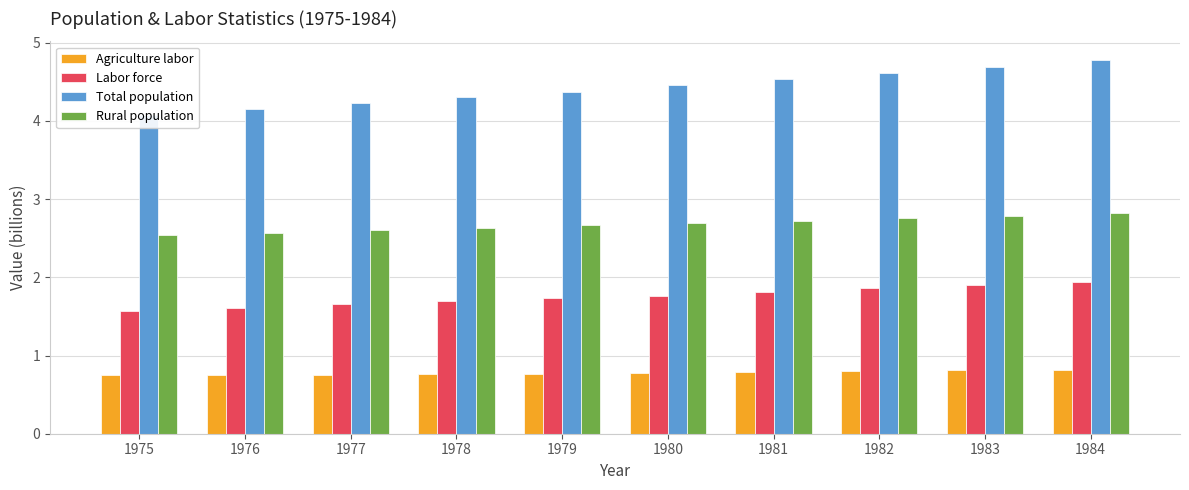

True or false: Labor force has a value of 0.4 at 1979.

False